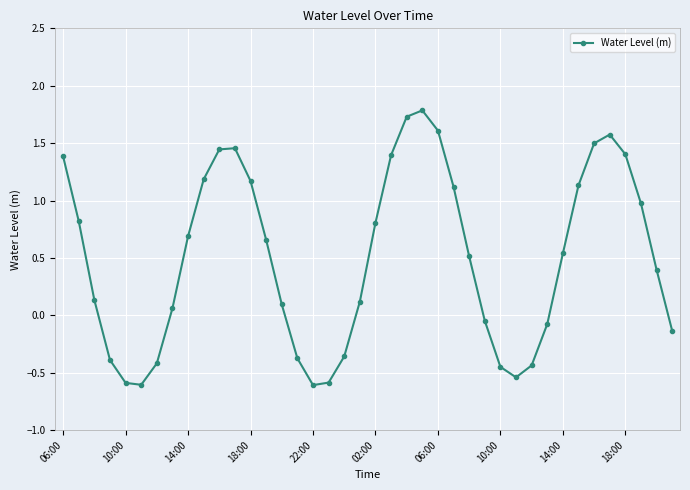

What is the value of the 18th point from the left?

-0.6